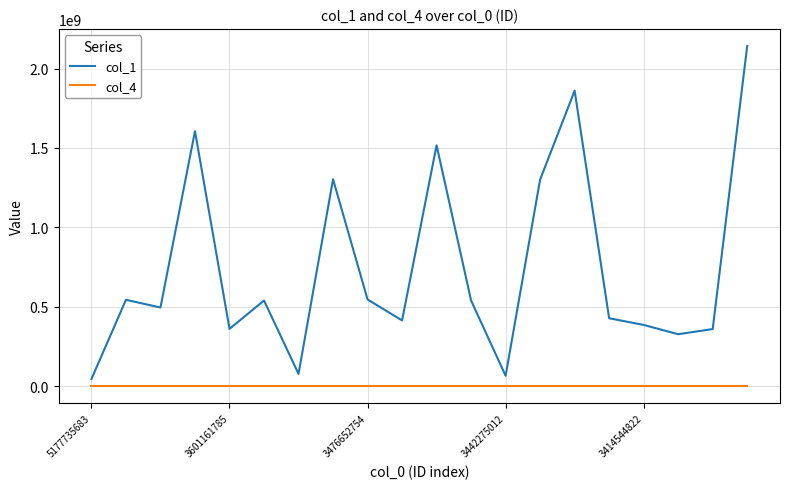

True or false: col_1 and col_4 intersect in this chart.

False